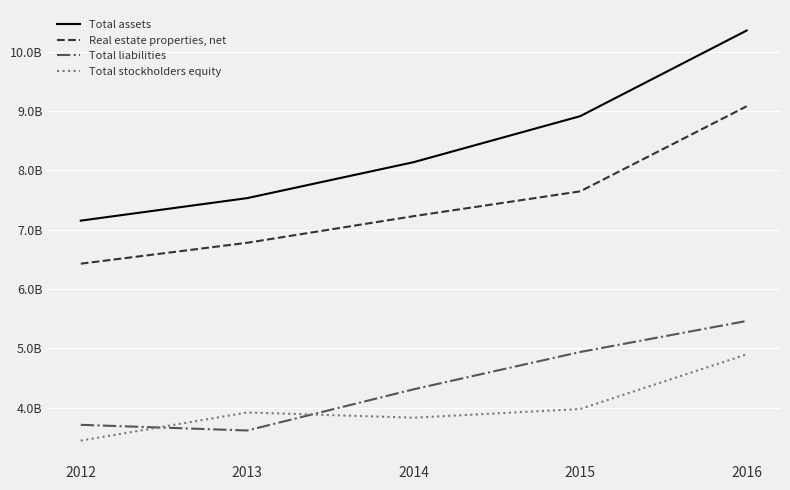

What is the value of the Total liabilities point at the 3rd from the left?

4307597000